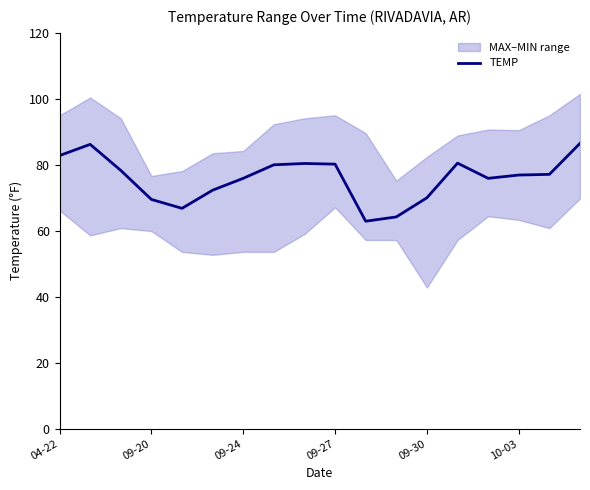

Is it true that the value at 14 is 108.2?

False